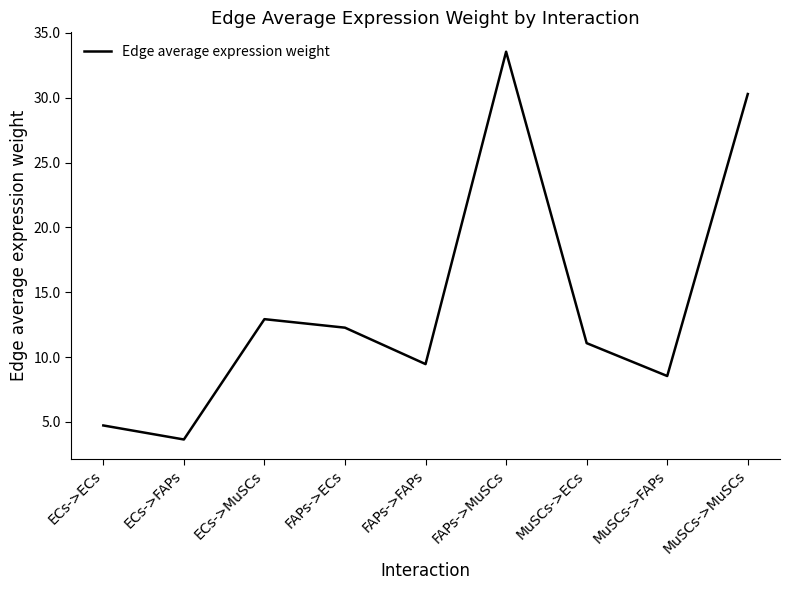

What position from the right is MuSCs->MuSCs?

1